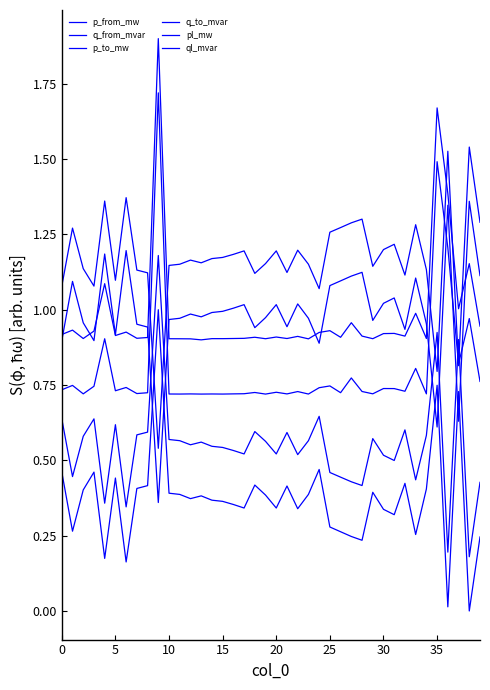

Does the chart display data point markers on the line(s)?

No